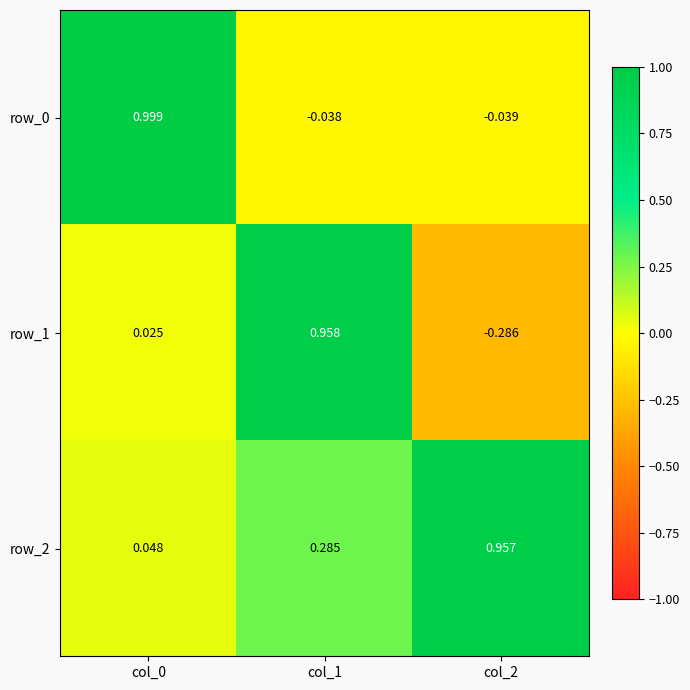

What is the difference between the row_1 values at col_2 and col_1?

1.2